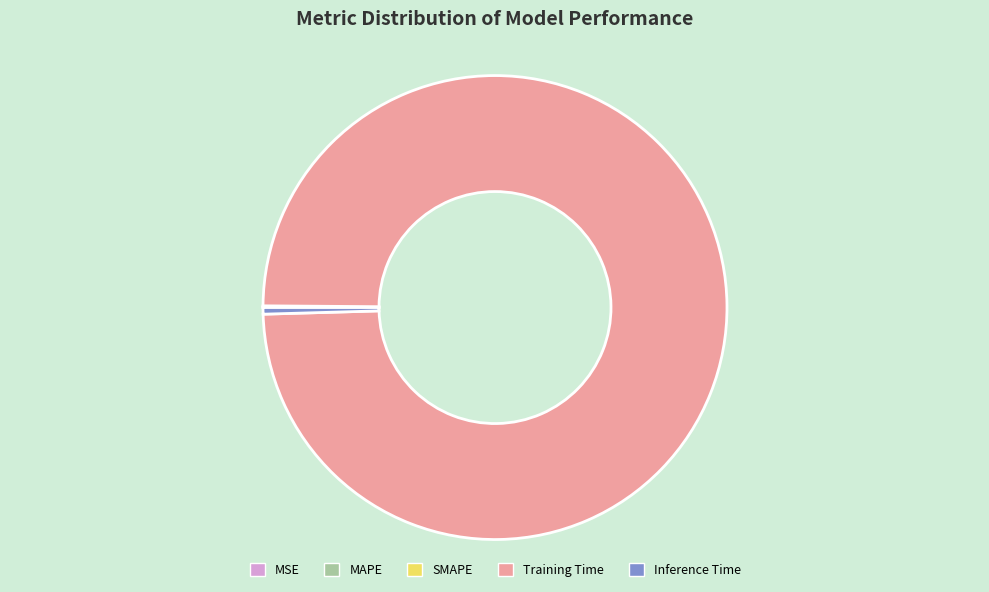

Does Training Time represent more than half of the total?

Yes